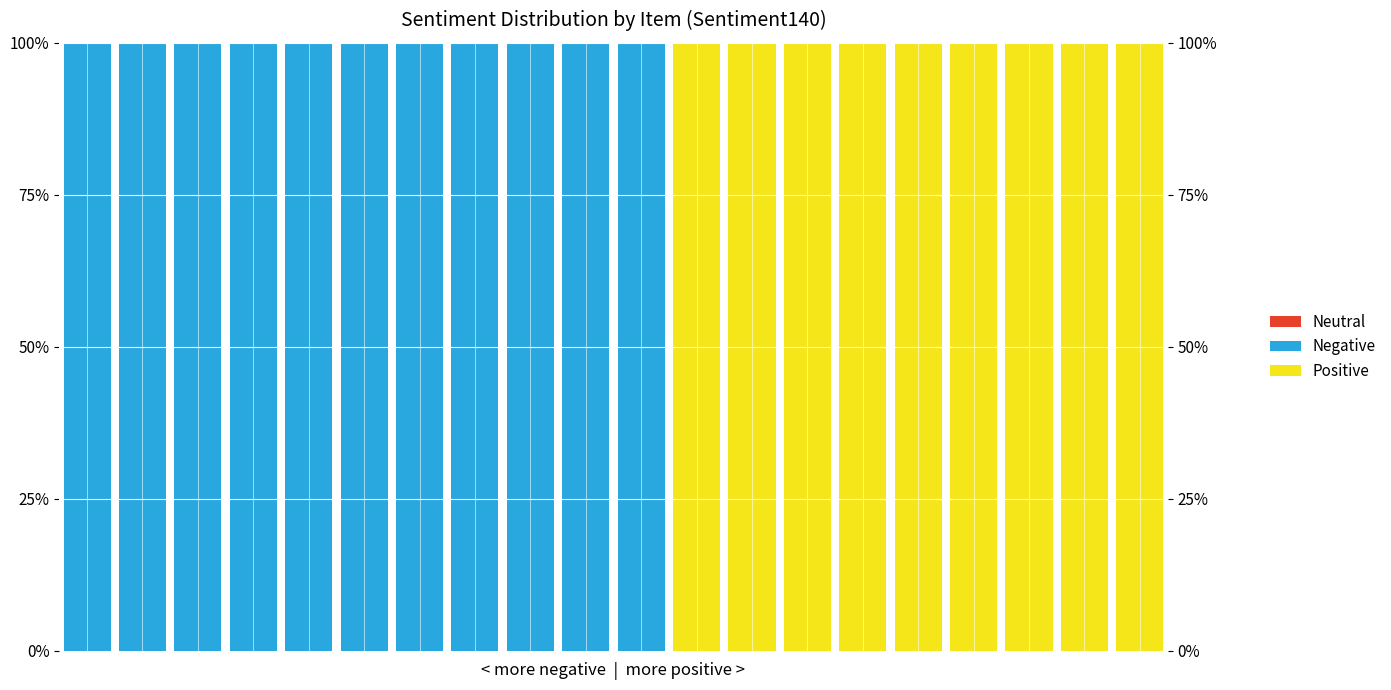

Rank the series at 9 from lowest to highest value.

Positive, Neutral, Negative